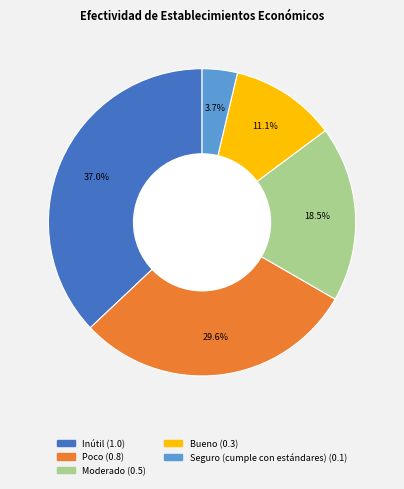

Which has a higher value, Poco or Seguro (cumple con estándares)?

Poco